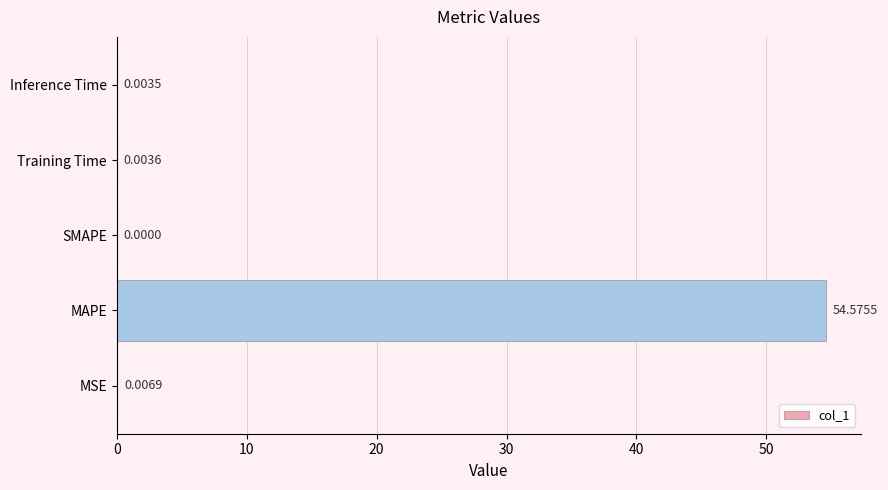

What is the sum of all values?

54.6